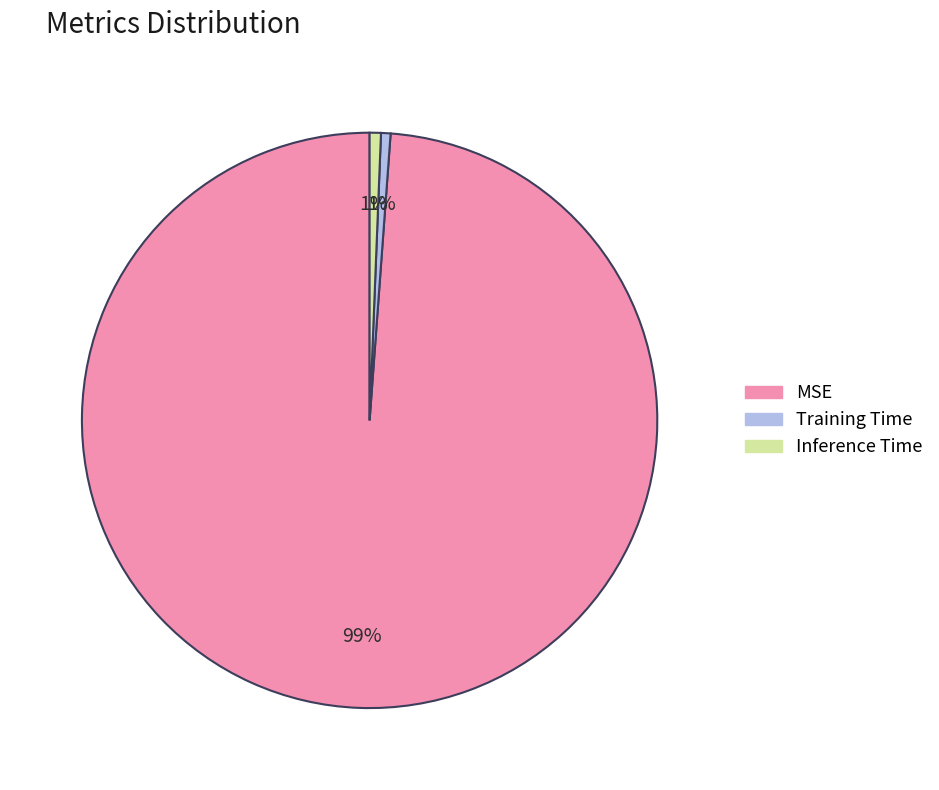

Is there any slice that represents more than half of the pie?

Yes